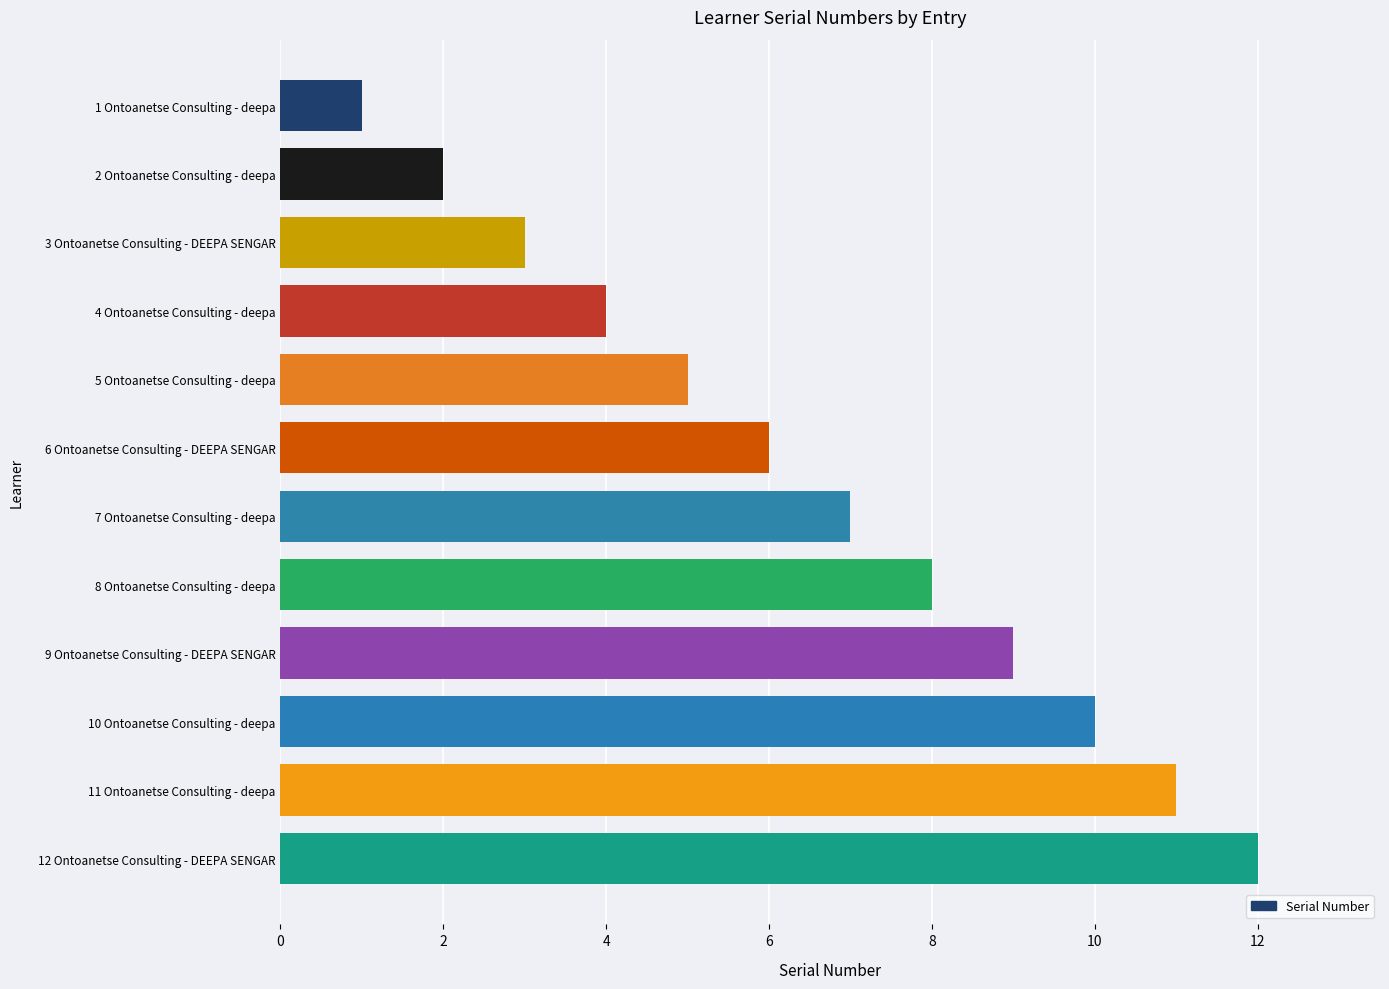

What is the maximum value shown in the chart?

12